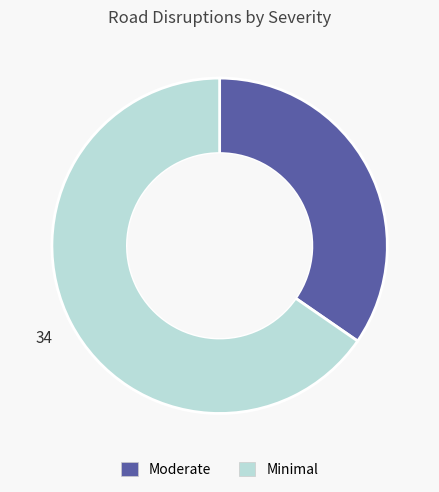

Is Moderate the majority of the pie?

No